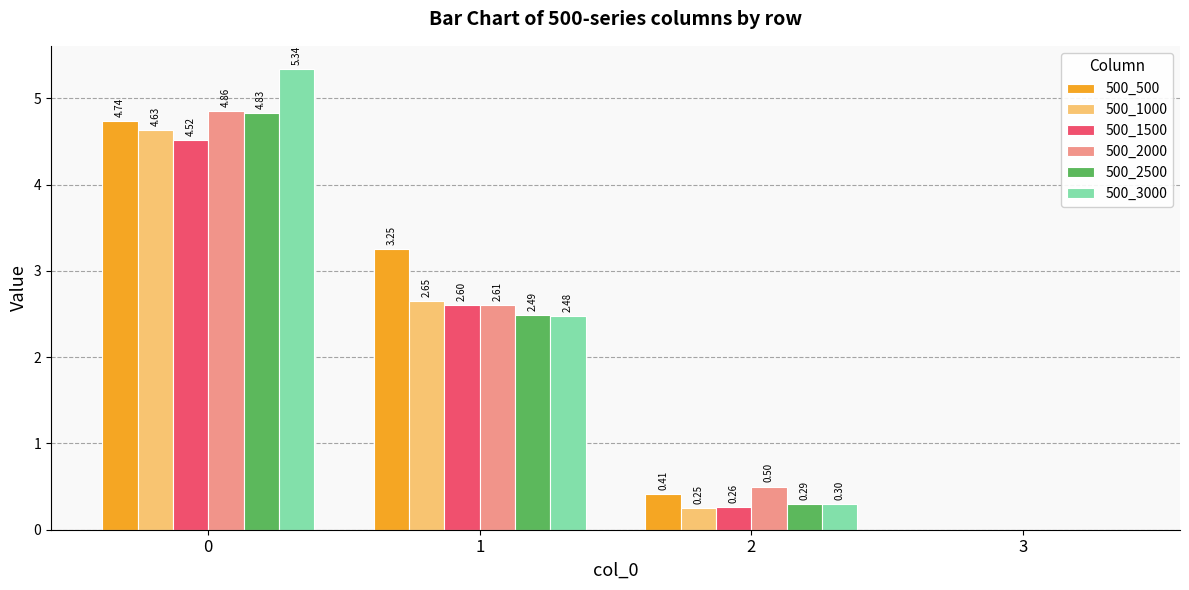

Is it true that 500_1500 equals -2.6 at 3?

False